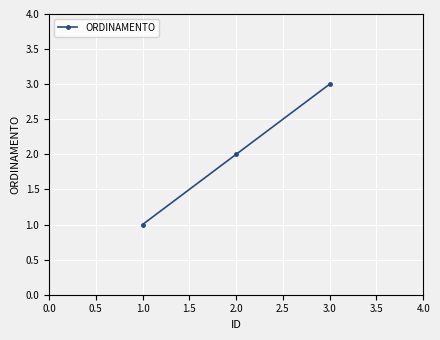

List the labels in order of value, smallest first.

1.0, 2.0, 3.0